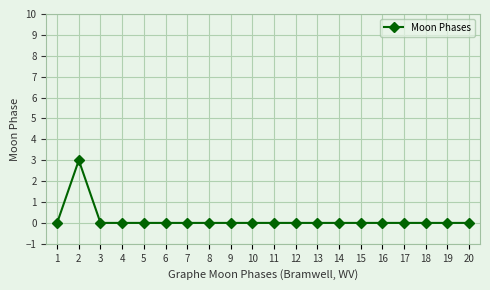

True or false: there are more than 0 points higher than both neighbors.

True